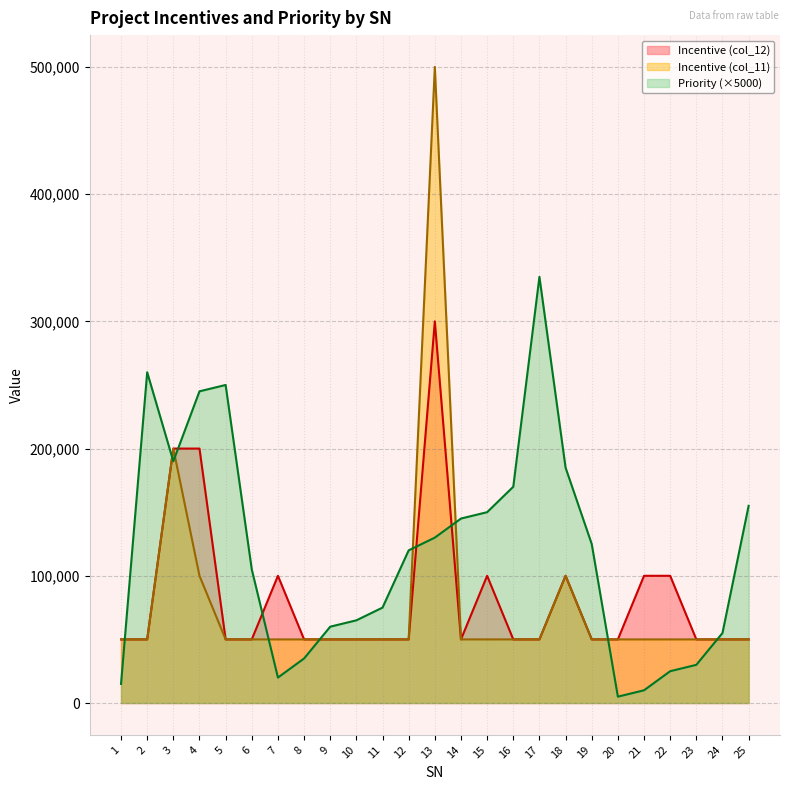

Does the chart have visible grid lines?

Yes